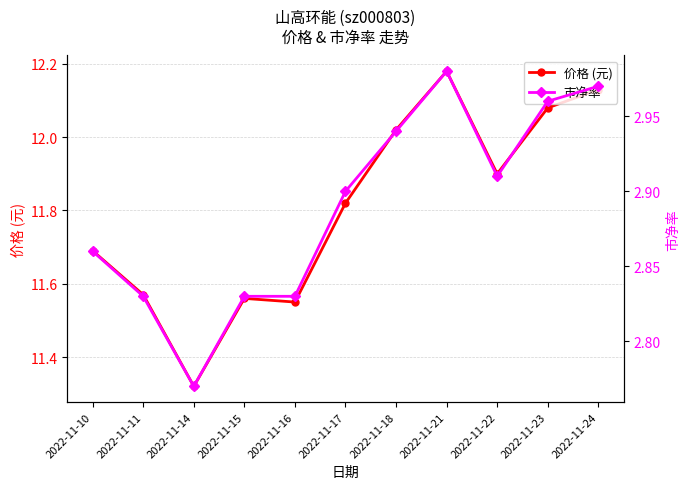

How many distinct data groups are displayed?

2